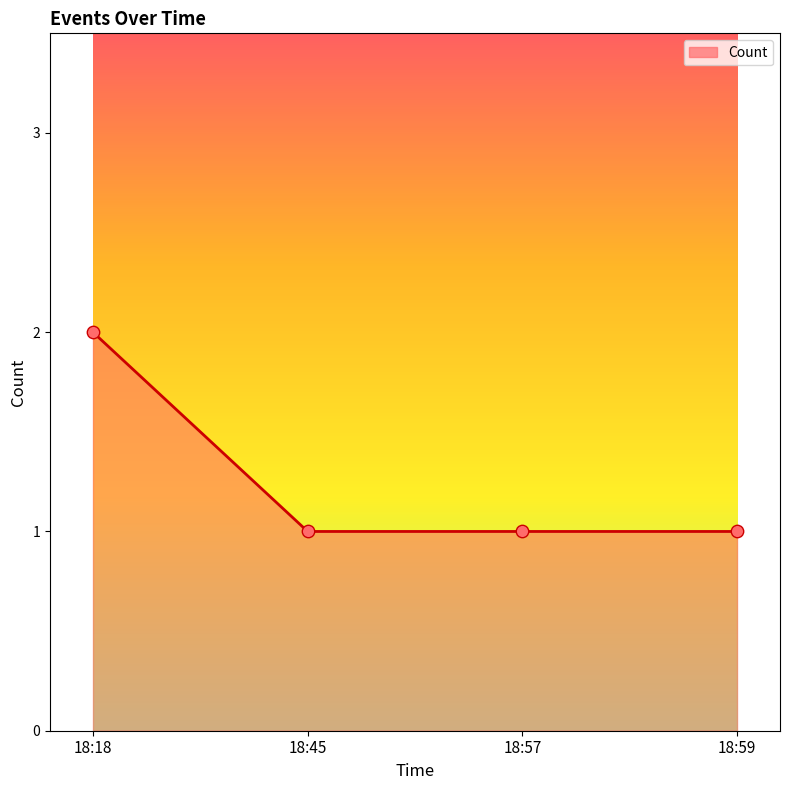

Approximately how many times larger is the value at 18:18 compared to 18:59?

2.0